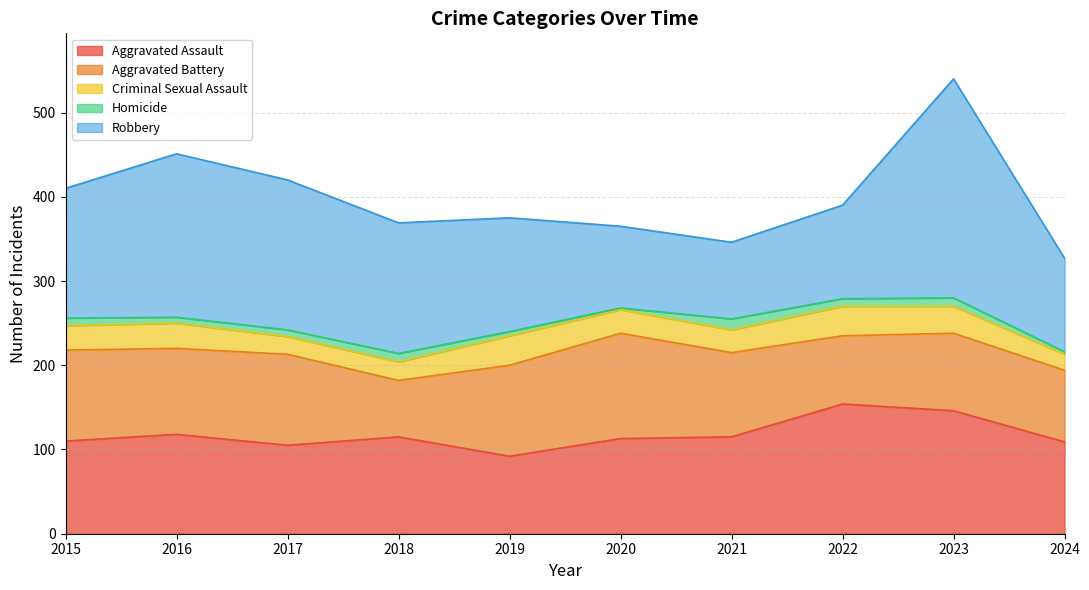

At which category is the sum across all series the highest?

2023